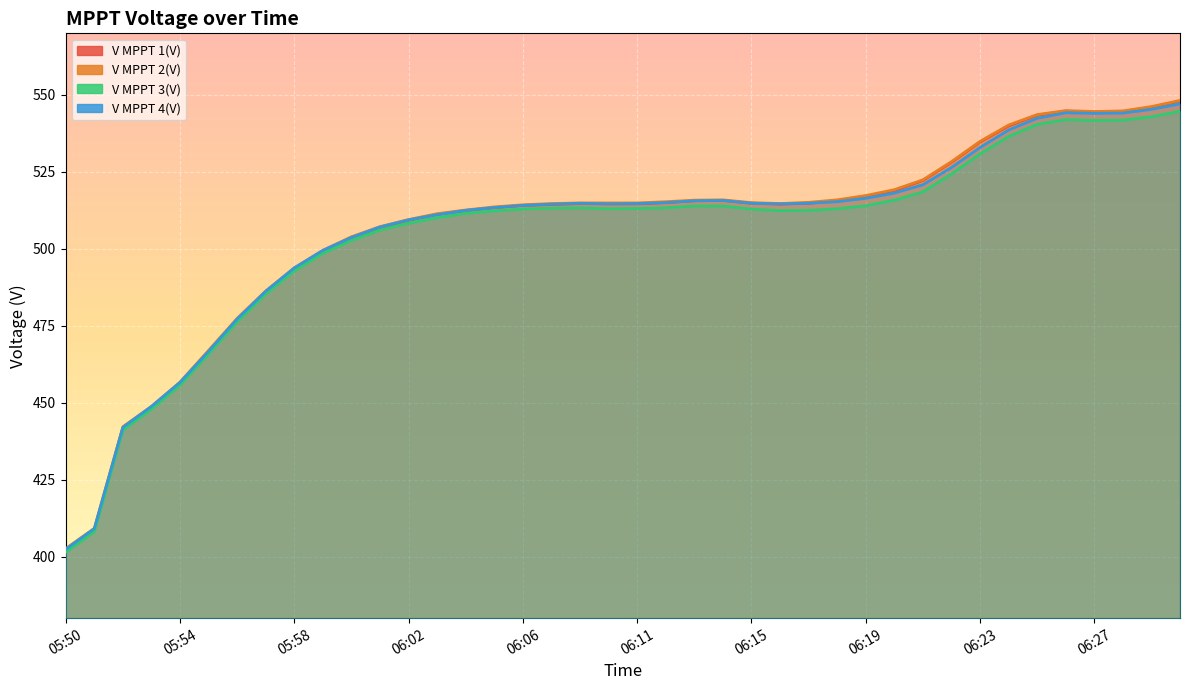

At which label does V MPPT 4(V) reach its minimum?

05:50